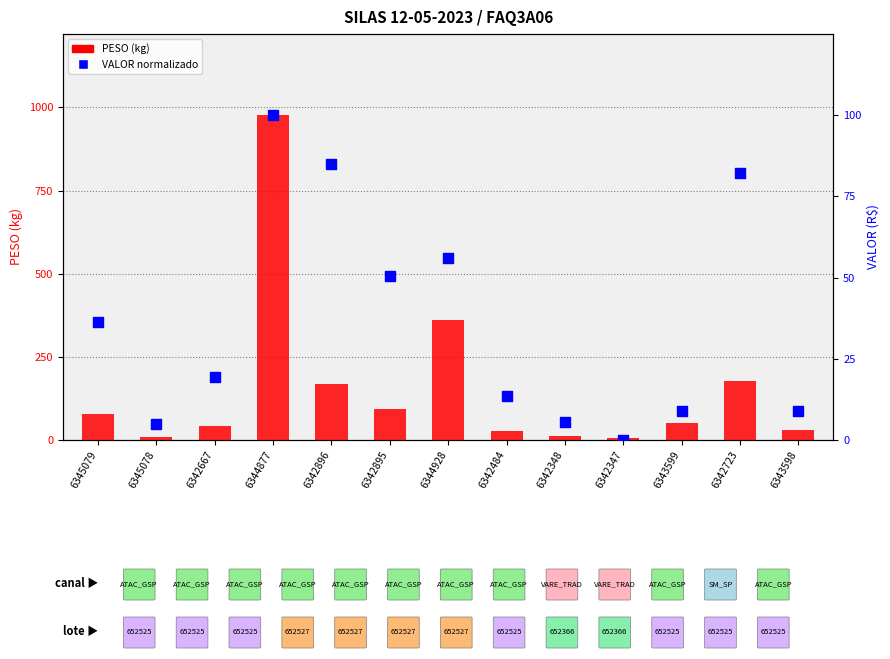

Which series reaches the maximum Y coordinate?

PESO (kg)